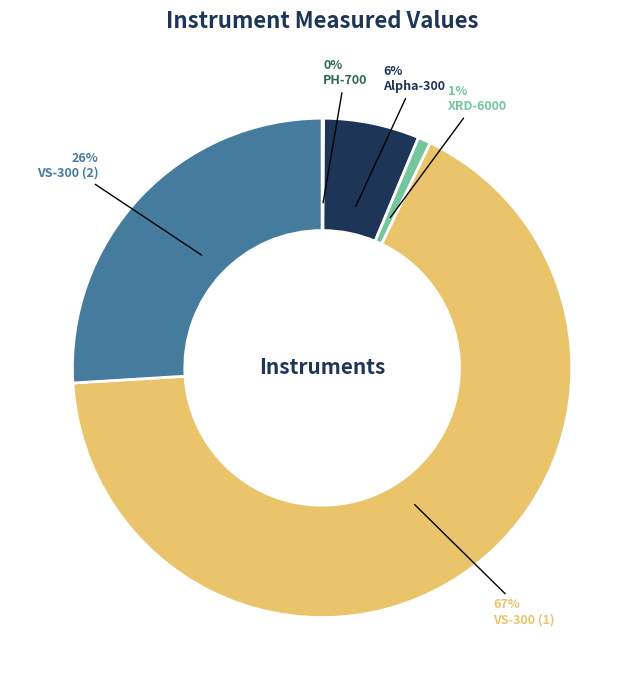

Is the sum of VS-300 (1) and VS-300 (2) greater than half?

Yes